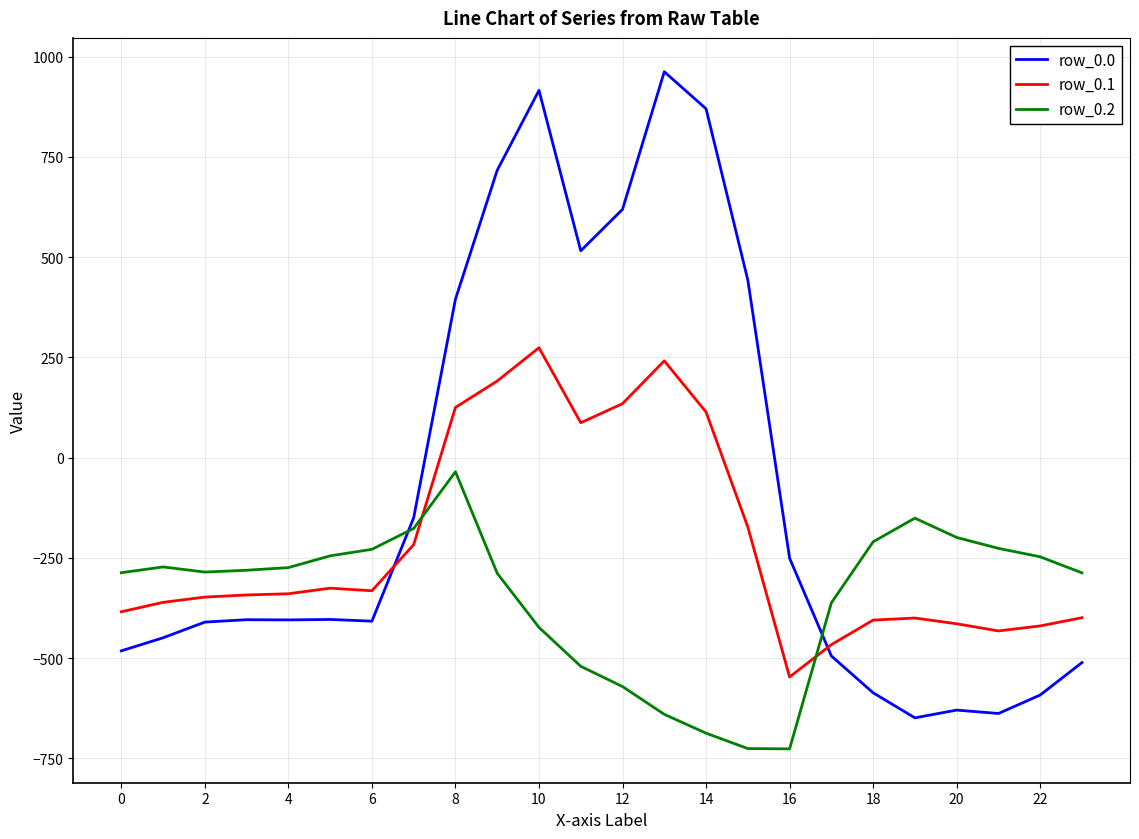

What is the maximum value for row_0.0?

962.7